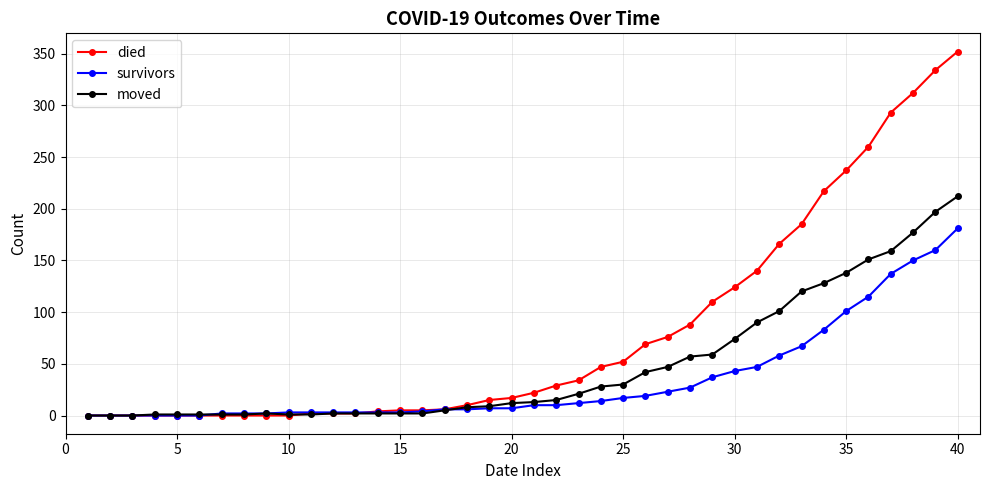

How many series are shown in this chart?

3